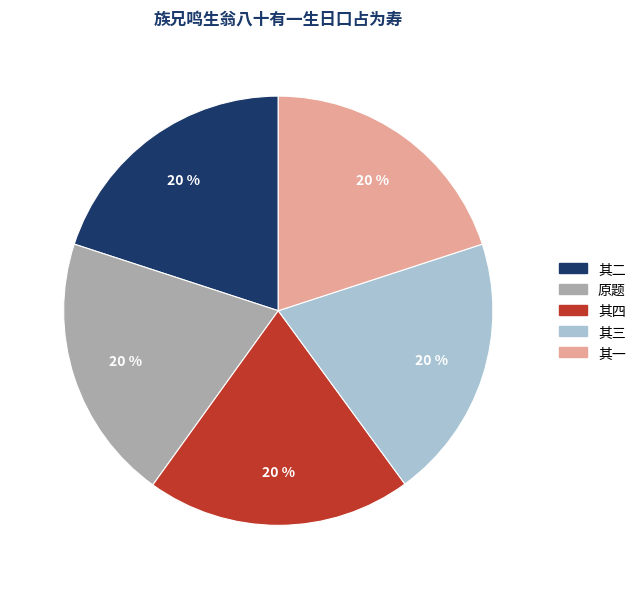

Do 原题 and 其二 together represent more than half of the pie?

No